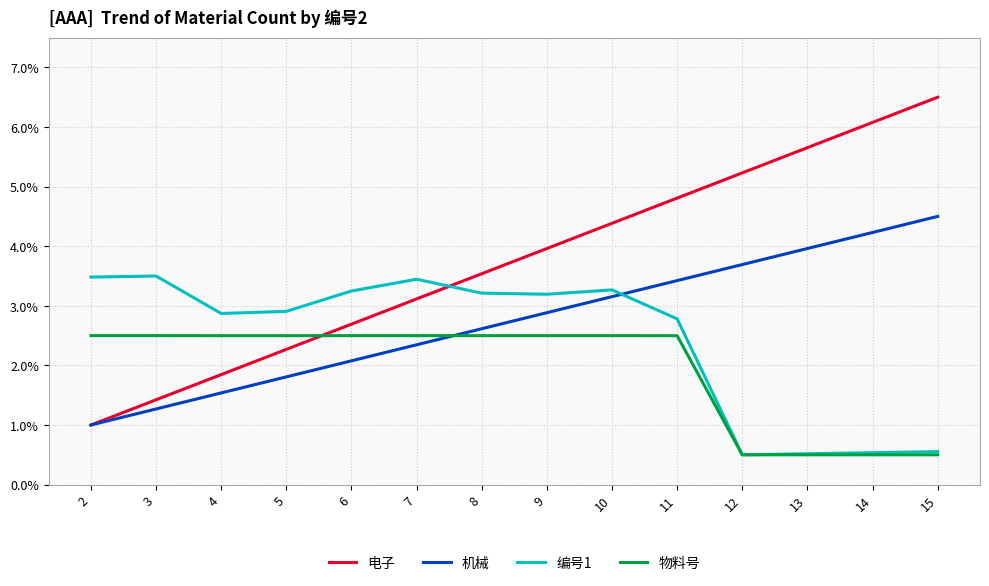

Reading left to right, extract all data points from this chart.

电子: 0.0	0.0	0.0	0.0	0.0	0.0	0.0	0.0	0.0	0.0	0.1	0.1	0.1	0.1
机械: 0.0	0.0	0.0	0.0	0.0	0.0	0.0	0.0	0.0	0.0	0.0	0.0	0.0	0.0
编号1: 0.0	0.0	0.0	0.0	0.0	0.0	0.0	0.0	0.0	0.0	0.0	0.0	0.0	0.0
物料号: 0.0	0.0	0.0	0.0	0.0	0.0	0.0	0.0	0.0	0.0	0.0	0.0	0.0	0.0